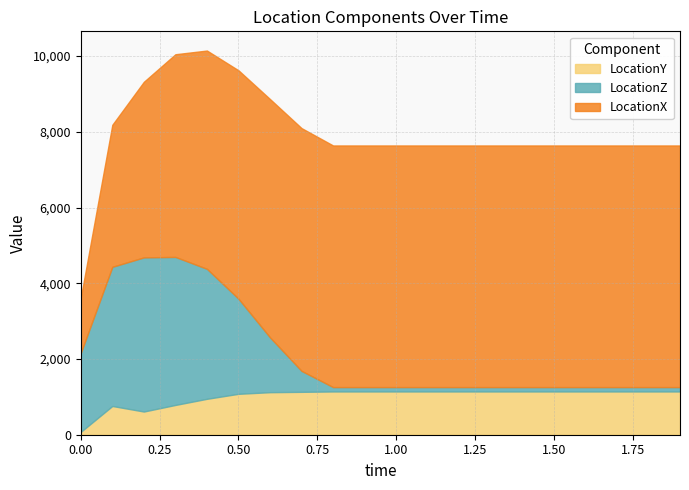

Which series has the widest spread of values?

LocationX